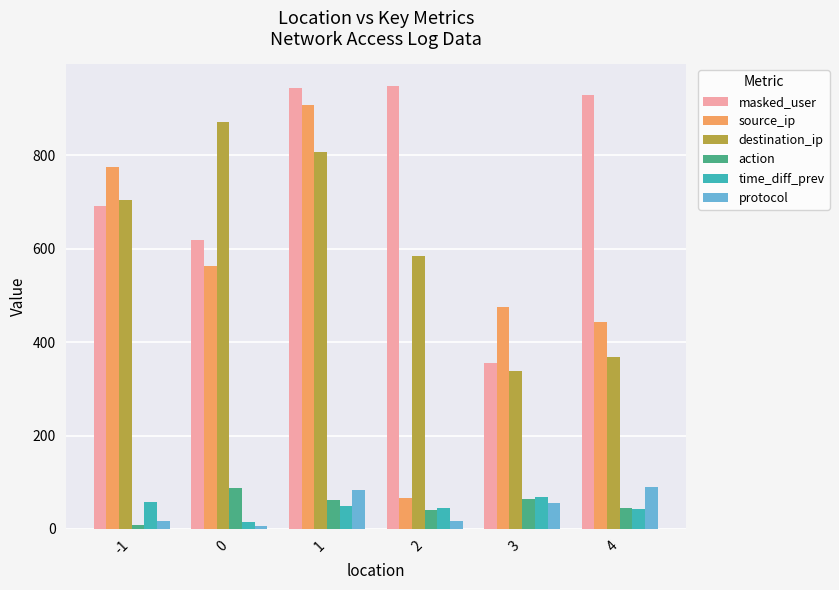

What is the spread (max minus min) of values at 0?

864